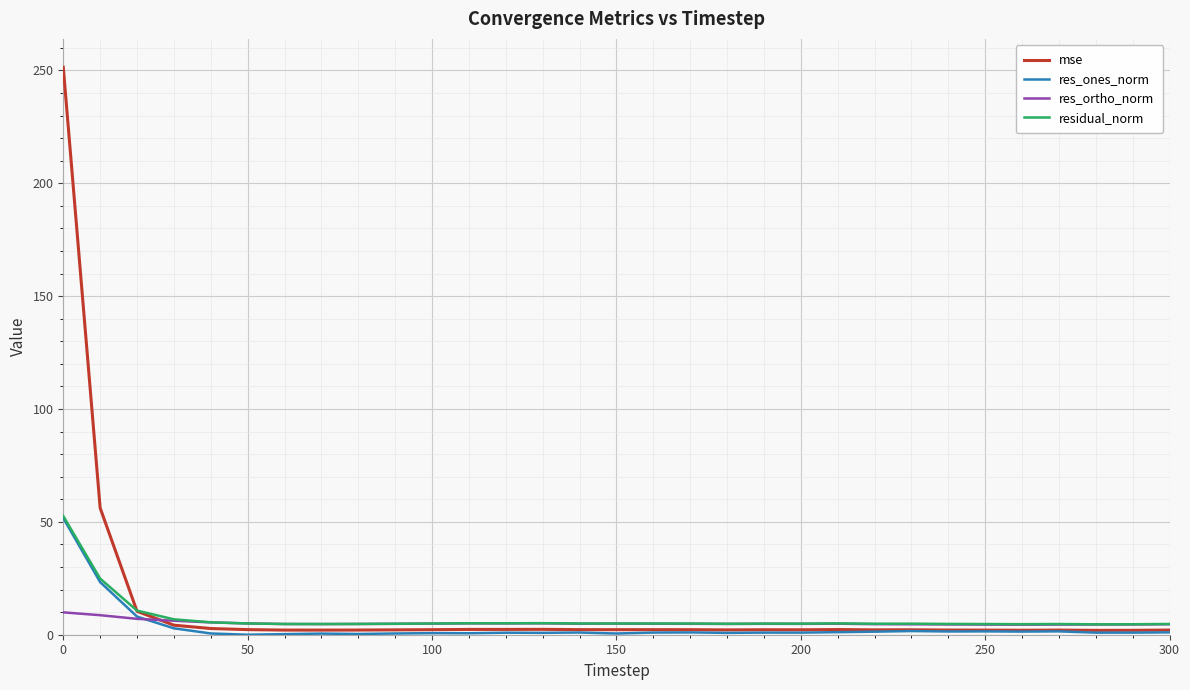

Which series has the widest spread of values?

mse